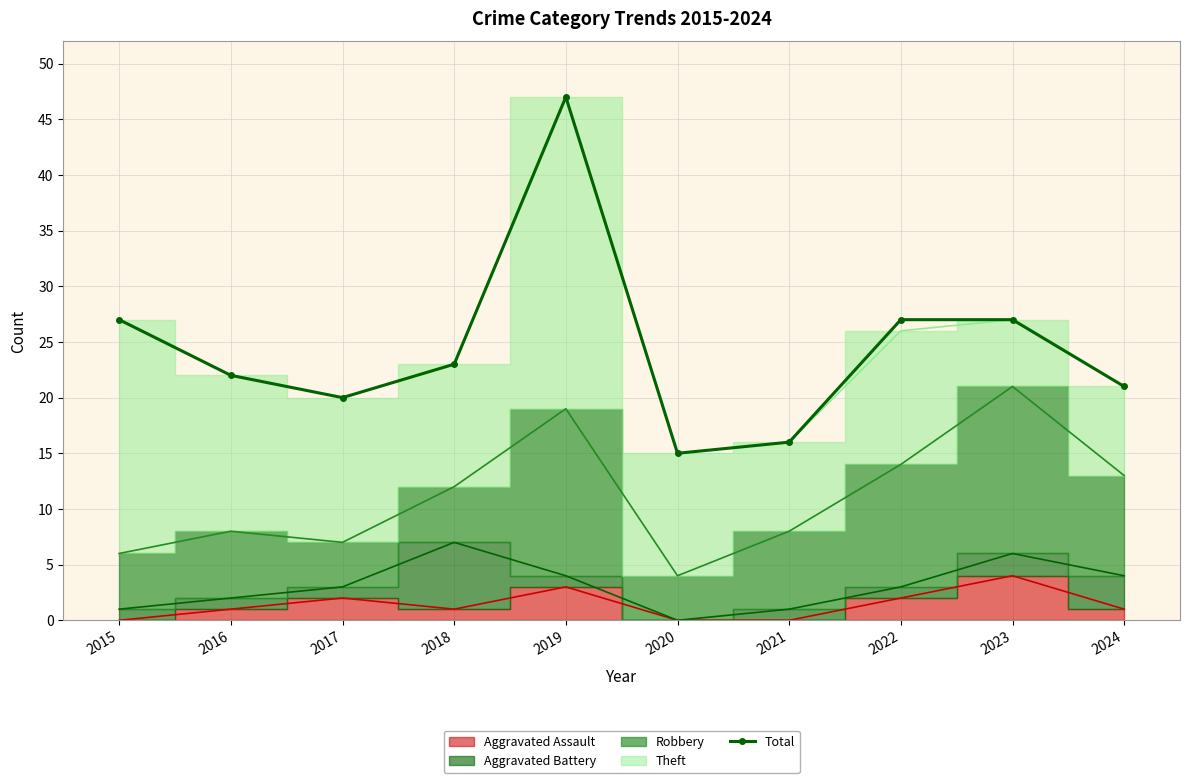

At which label does the data first exceed 23?

2015